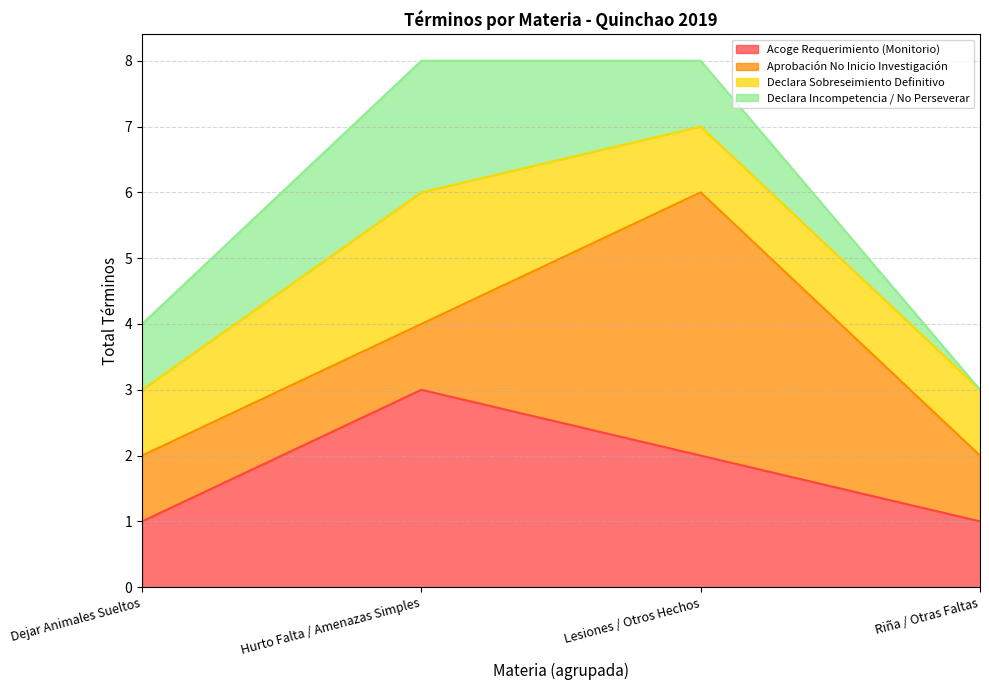

At Dejar Animales Sueltos, list the series in order from smallest to largest.

Acoge Requerimiento (Monitorio), Aprobación No Inicio Investigación, Declara Sobreseimiento Definitivo, Declara Incompetencia / No Perseverar